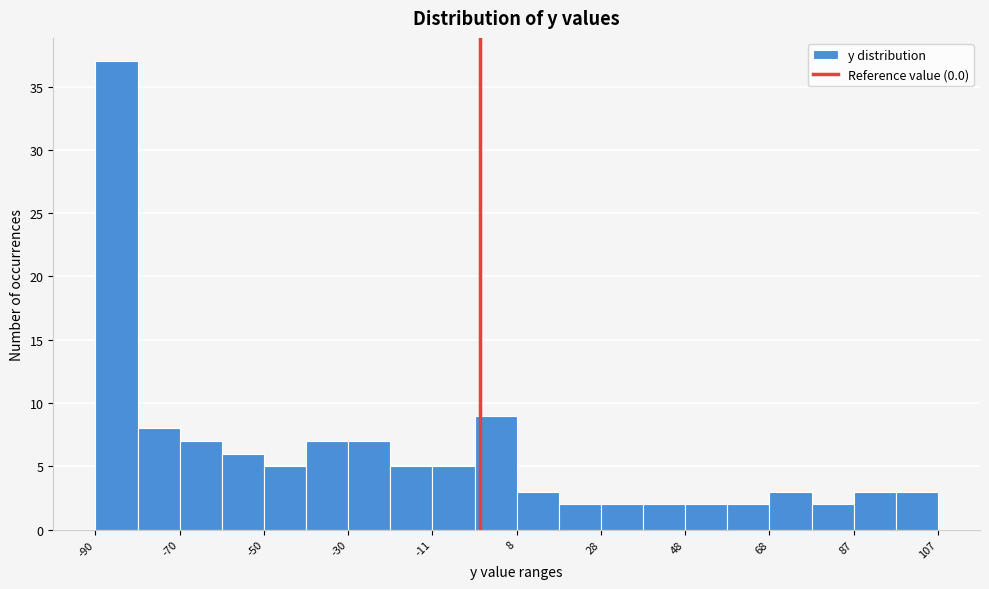

Over which range of the x-axis is the bar tallest?

-90 to -80